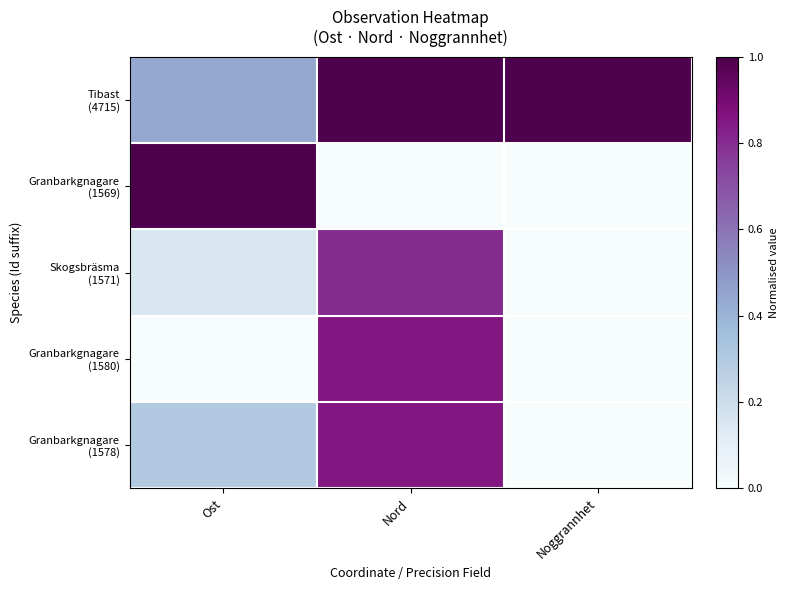

At which category does the chart reach its peak across all series?

Ost